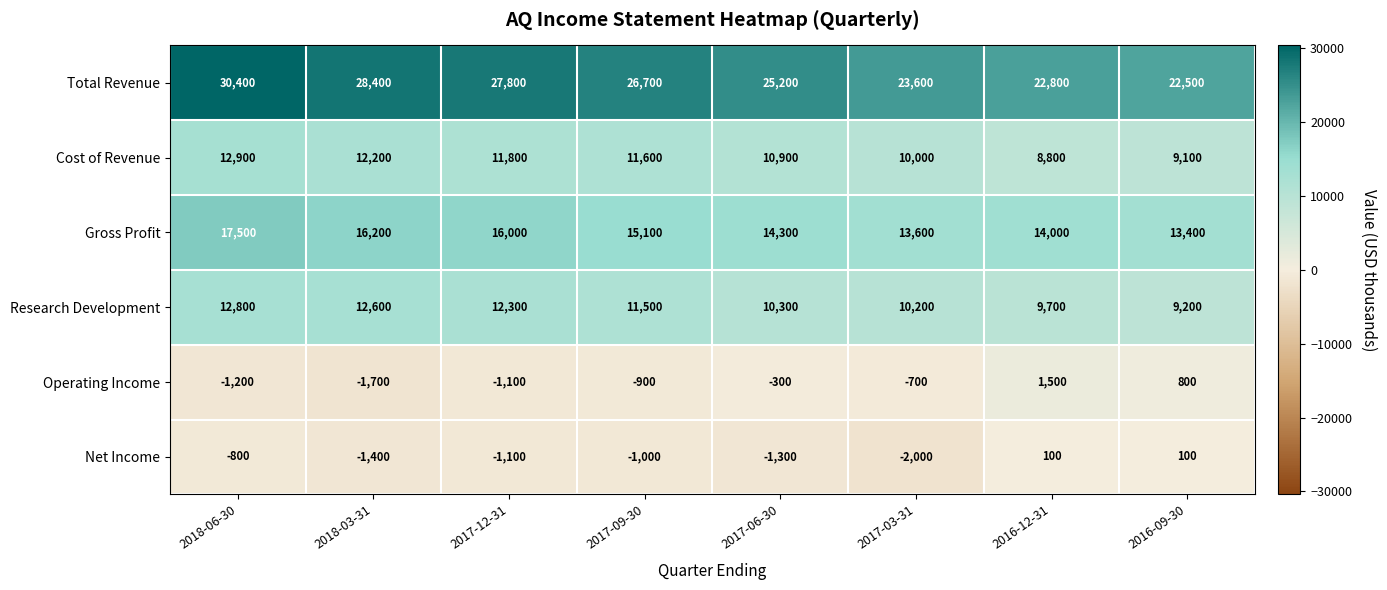

What is the sum of all Operating Income values?

-3600